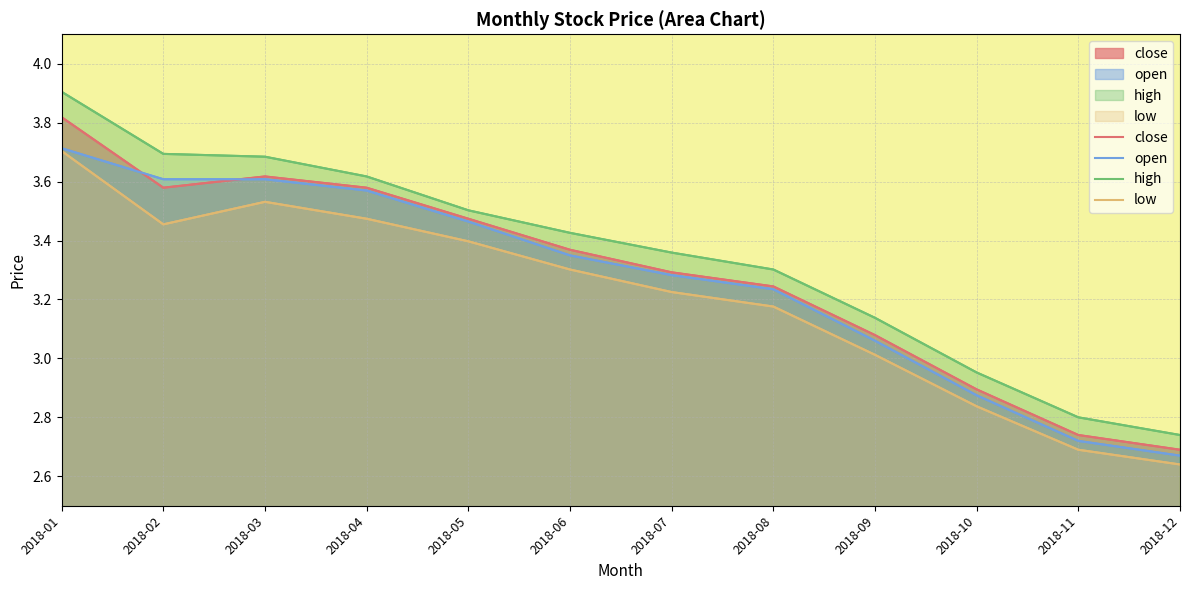

Which series changed the most between 2018-05 and 2018-09?

open